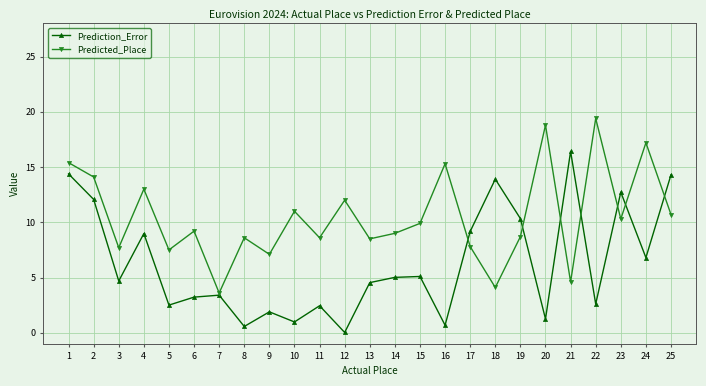

Which label corresponds to the smallest value in the chart?

12